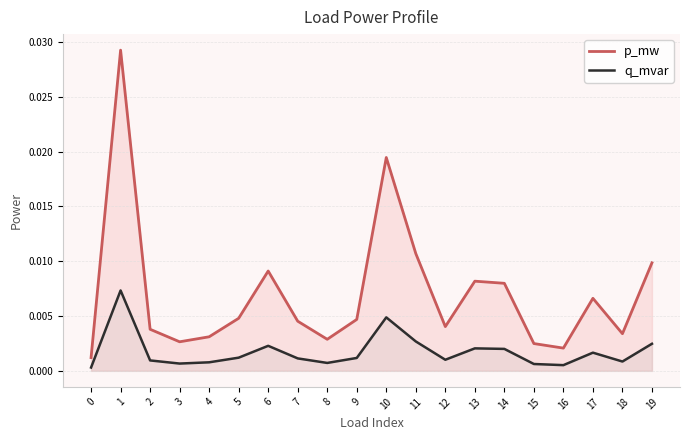

Where is the first local maximum for p_mw?

1